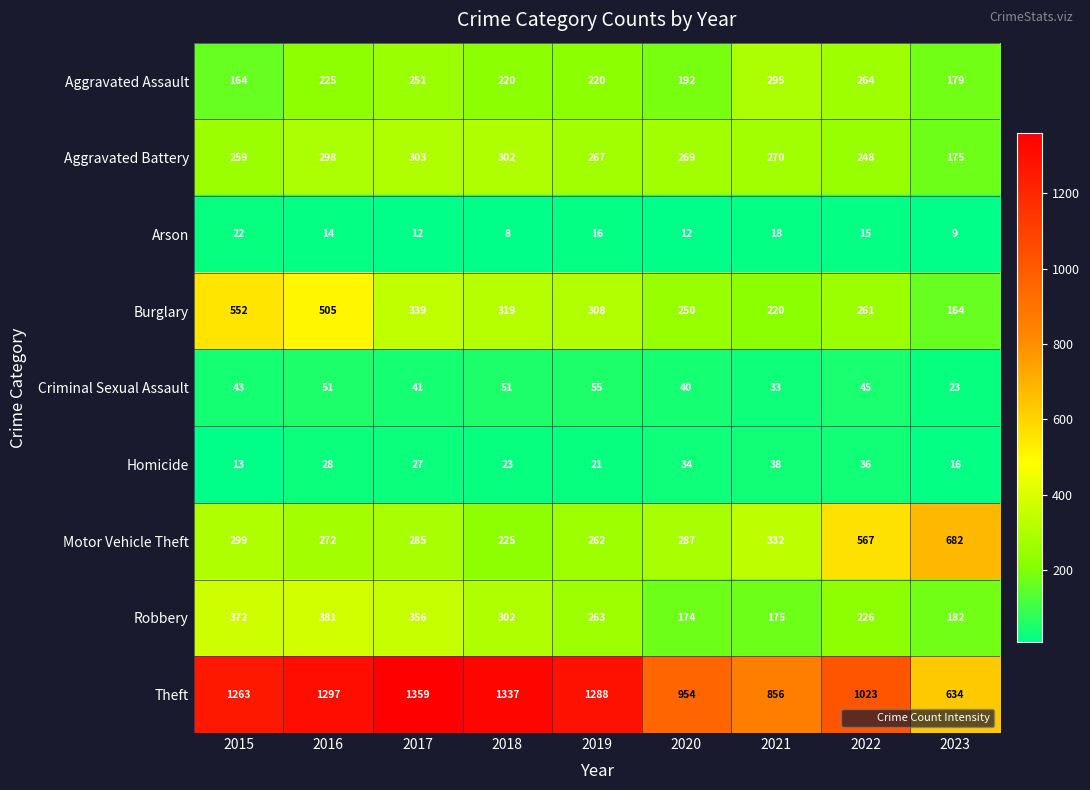

How many data points in Criminal Sexual Assault are less than 43?

4